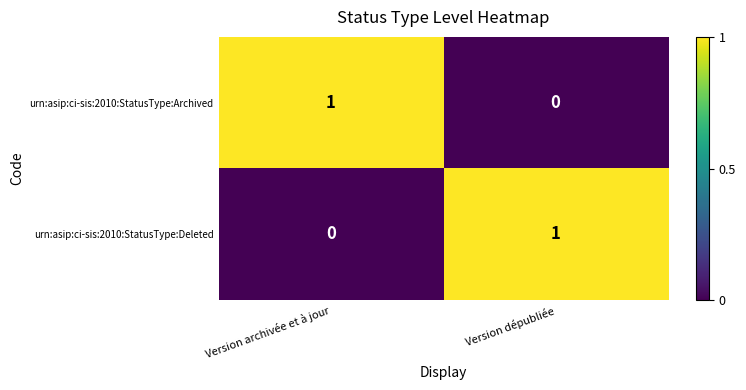

What is the total value across all series at Version archivée et à jour?

1